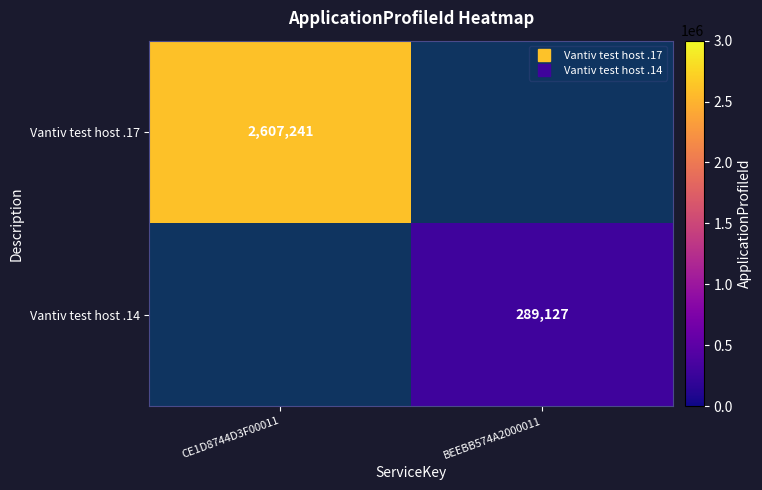

Is the value of Vantiv test host .14 at CE1D8744D3F00011 greater than the value of Vantiv test host .17 at BEEBB574A2000011?

No